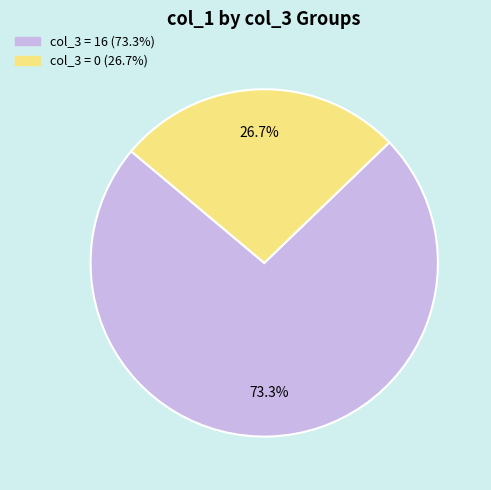

Count the number of slices in the pie.

2